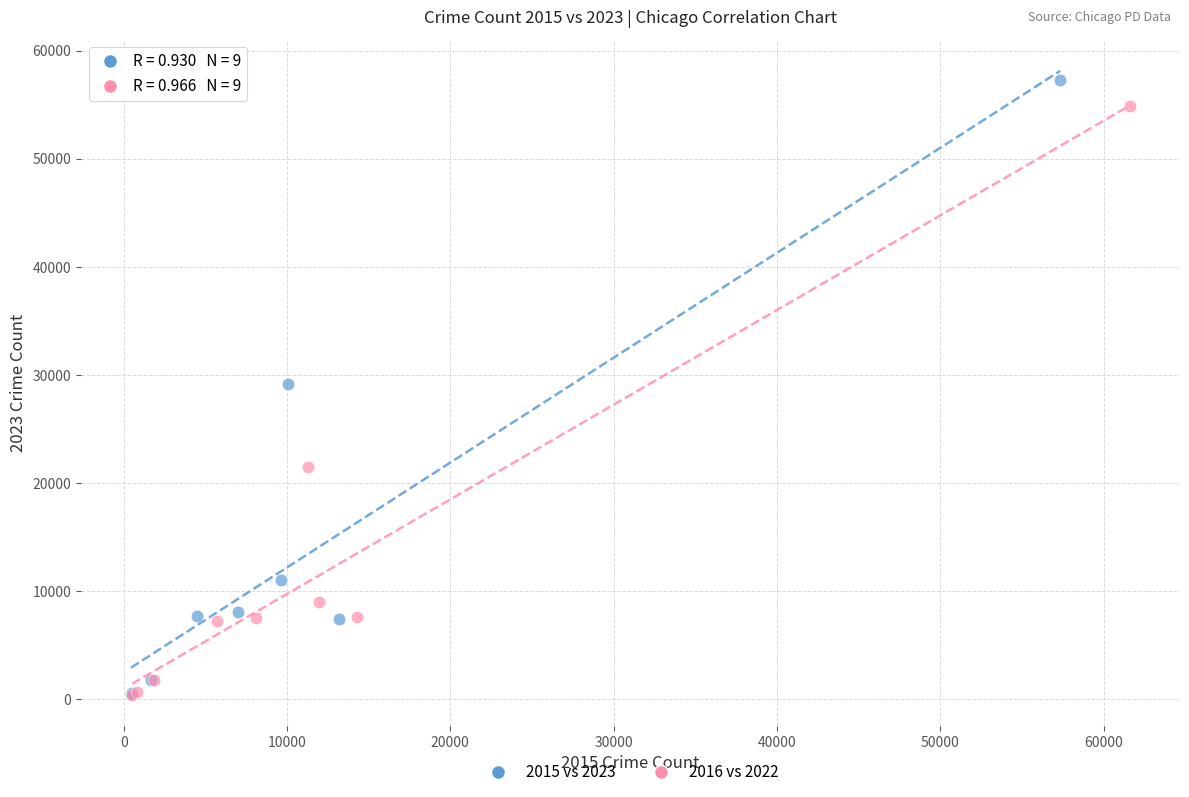

Which series has the largest Y range (max minus min)?

2015 vs 2023